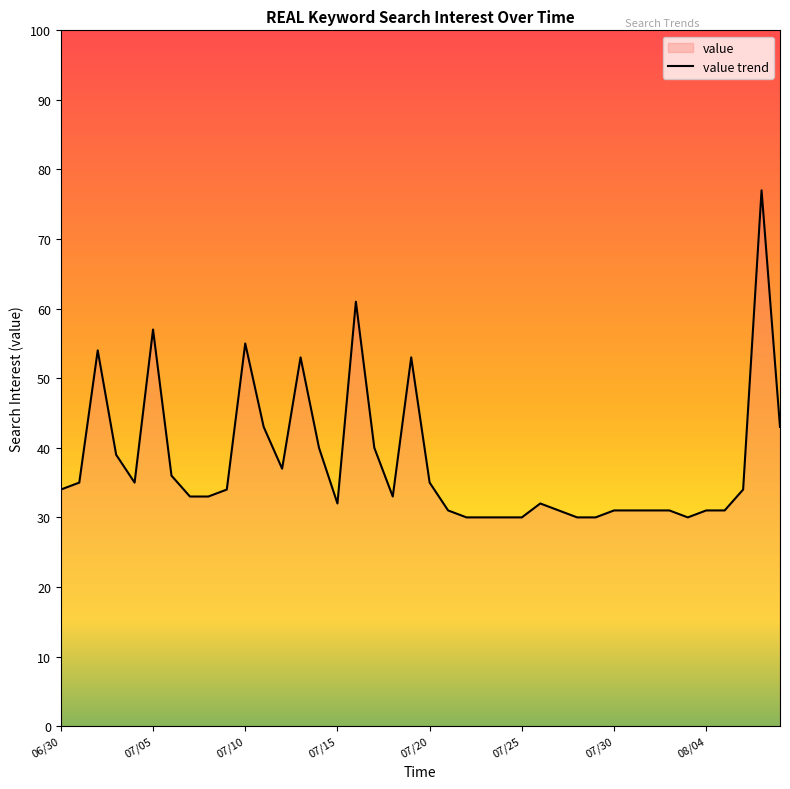

The value at 29 is 14. True or false?

False